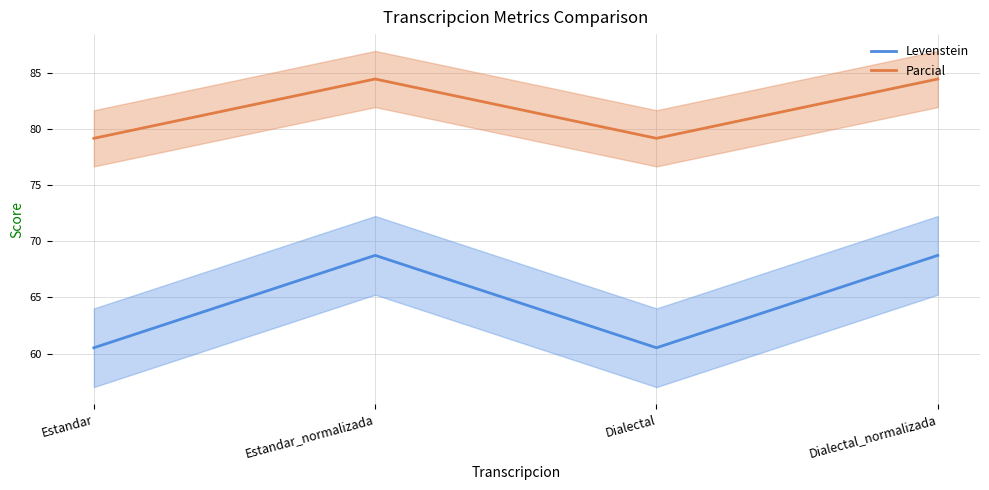

True or false: Parcial and Levenstein intersect in this chart.

False